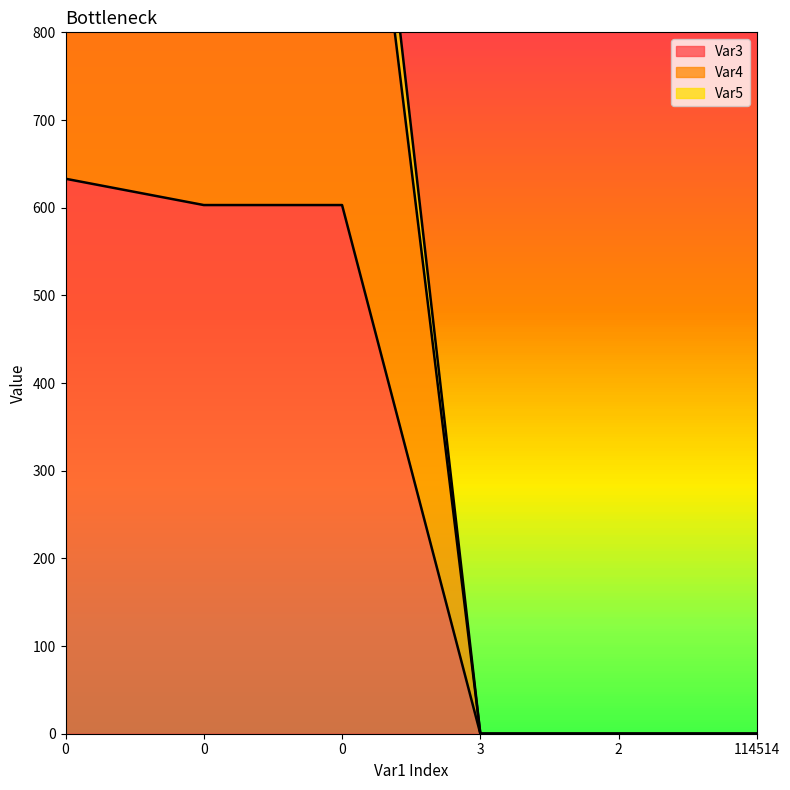

Is the value of Var4 at 0 greater than the value of Var3 at 3?

Yes